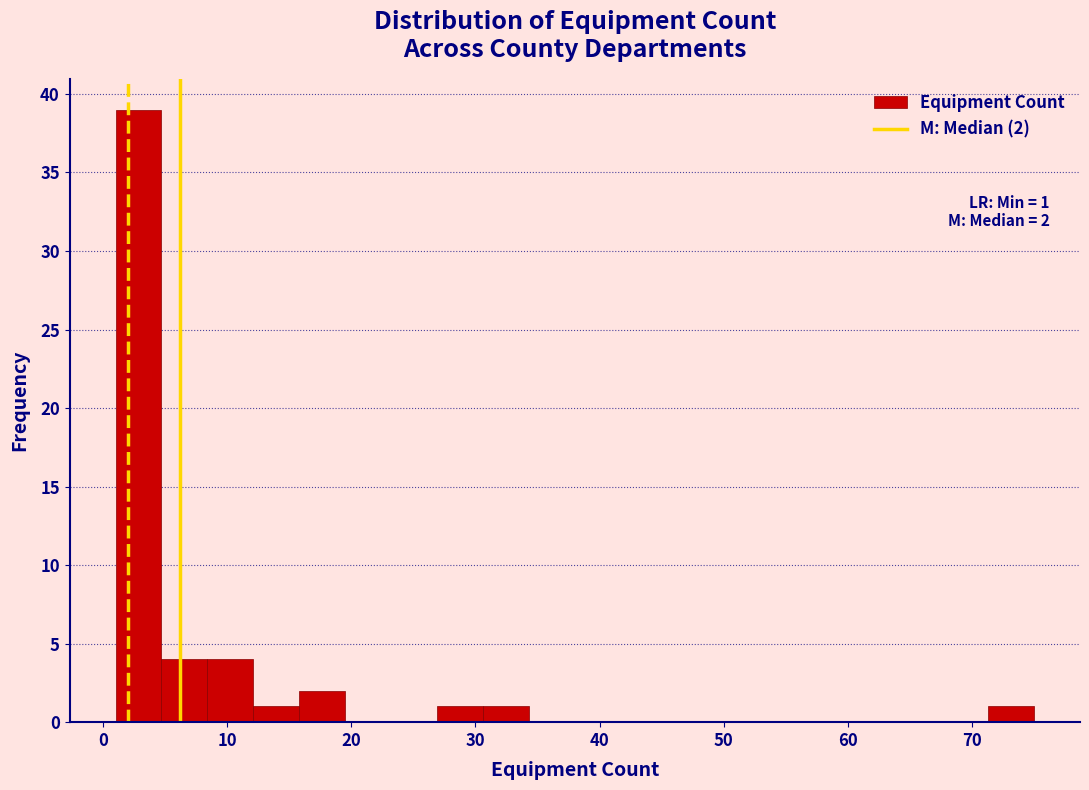

Around what value on the x-axis is the tallest bar? Give the approximate position of its centre, as read against the axis.

3